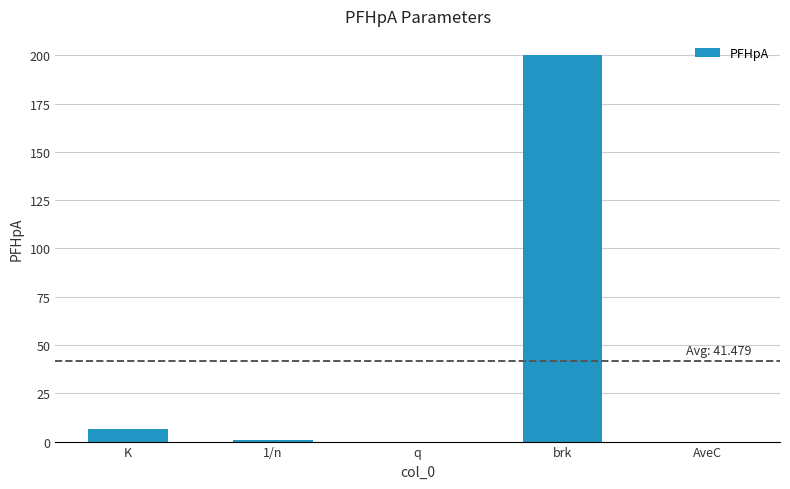

Are the bars horizontal?

No